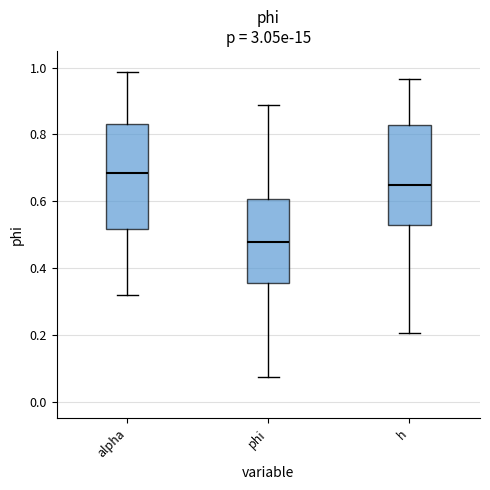

Which box has the highest median line?

alpha